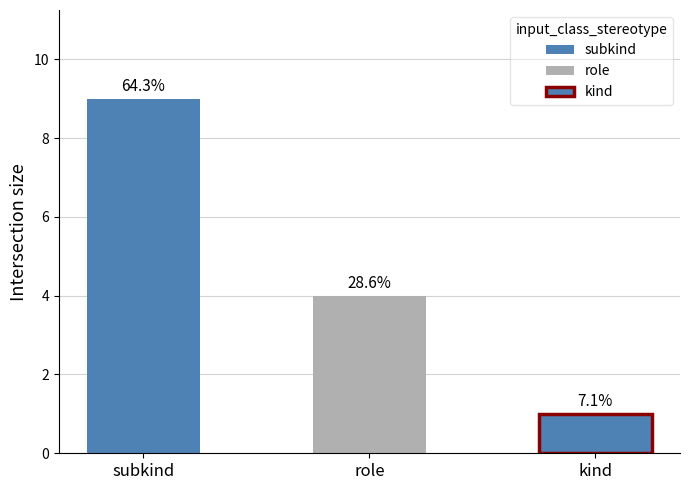

Rank the categories by value from highest to lowest.

subkind, role, kind